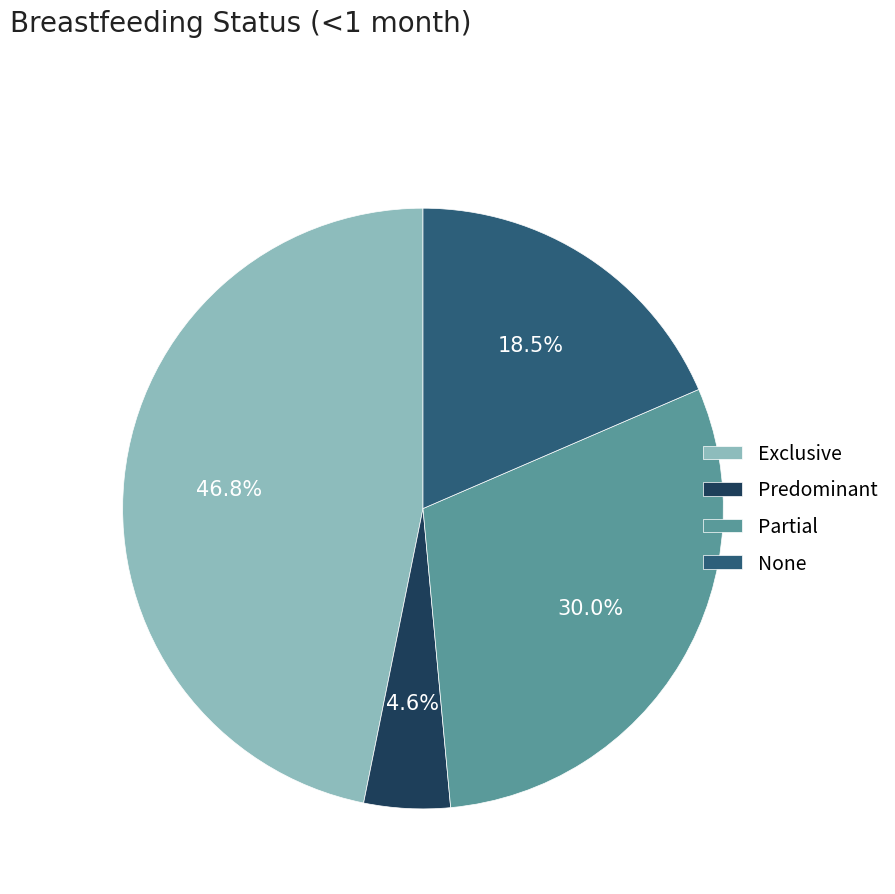

Is there a majority slice in this chart?

No